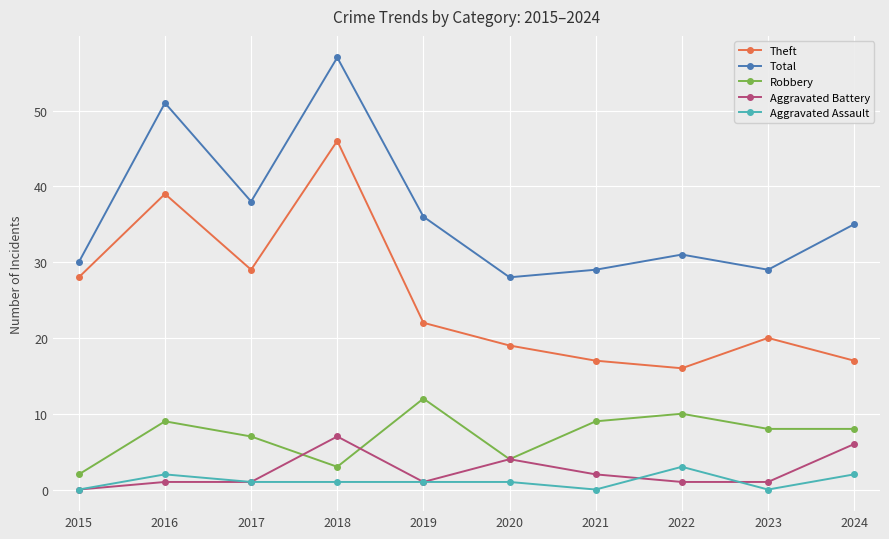

True or false: Robbery and Aggravated Assault intersect in this chart.

False